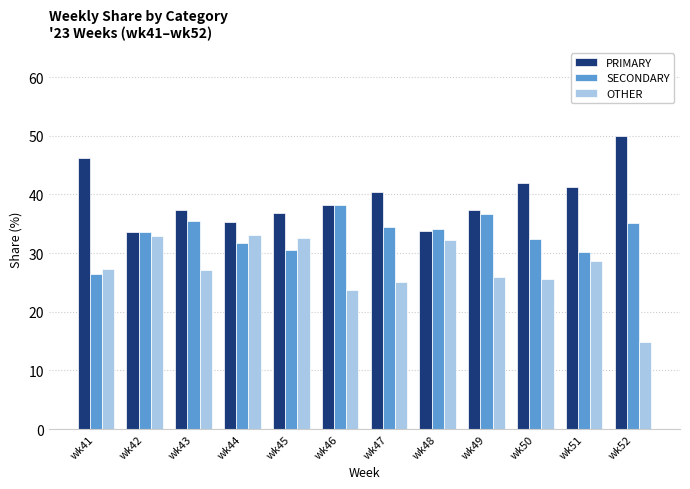

At wk47, list the series in order from smallest to largest.

OTHER, SECONDARY, PRIMARY